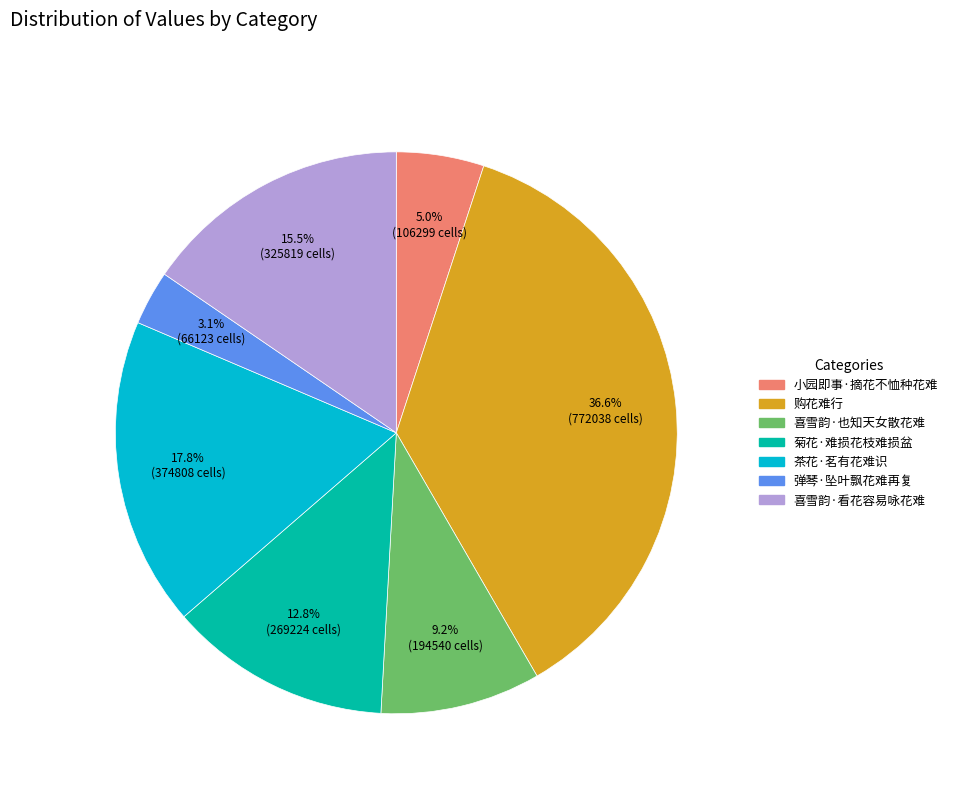

Approximately how many times larger is the value at 菊花·难损花枝难损盆 compared to 茶花·茗有花难识?

0.7